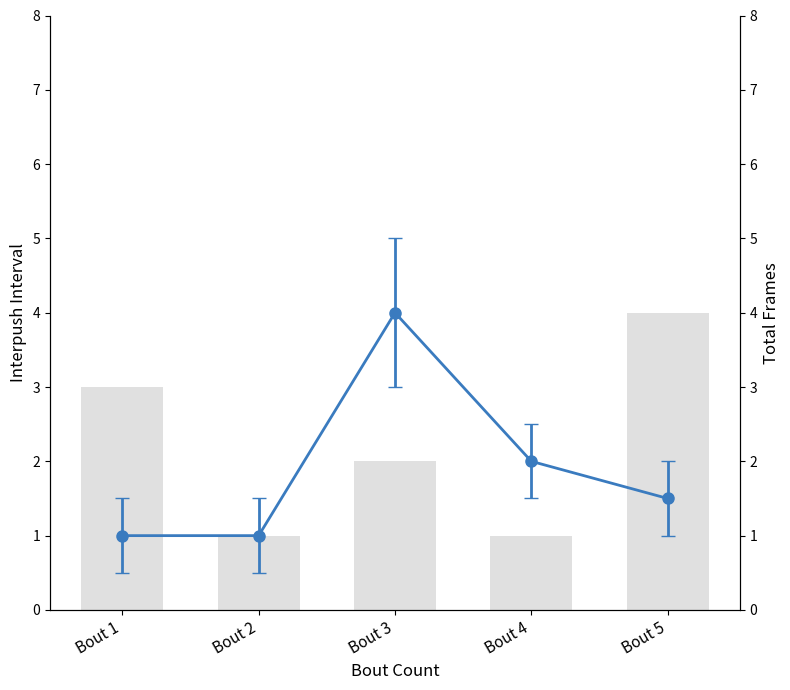

Rank the series at Bout 5 from lowest to highest value.

Interpush interval (line), Total Frames (bar)